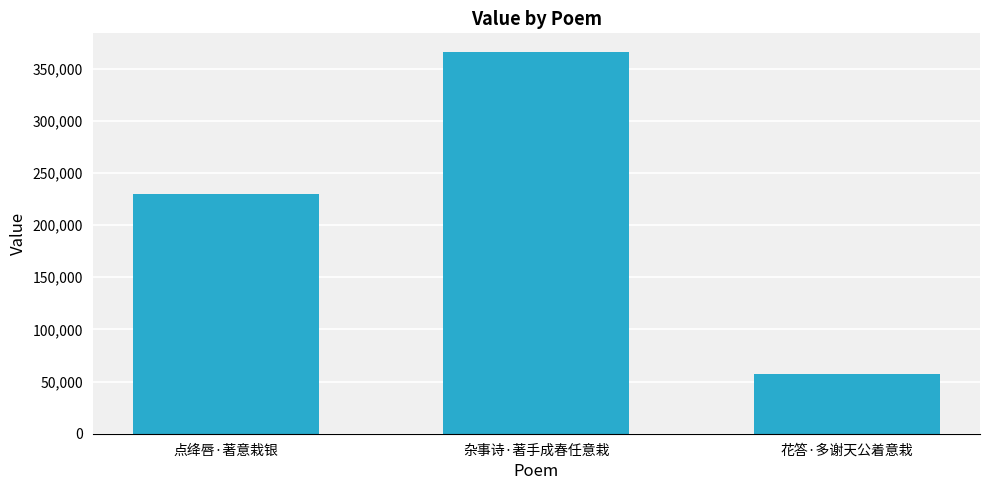

Reading left to right, extract all data points from this chart.

点绛唇·著意栽银=229608	杂事诗·著手成春任意栽=365483	花答·多谢天公着意栽=57539